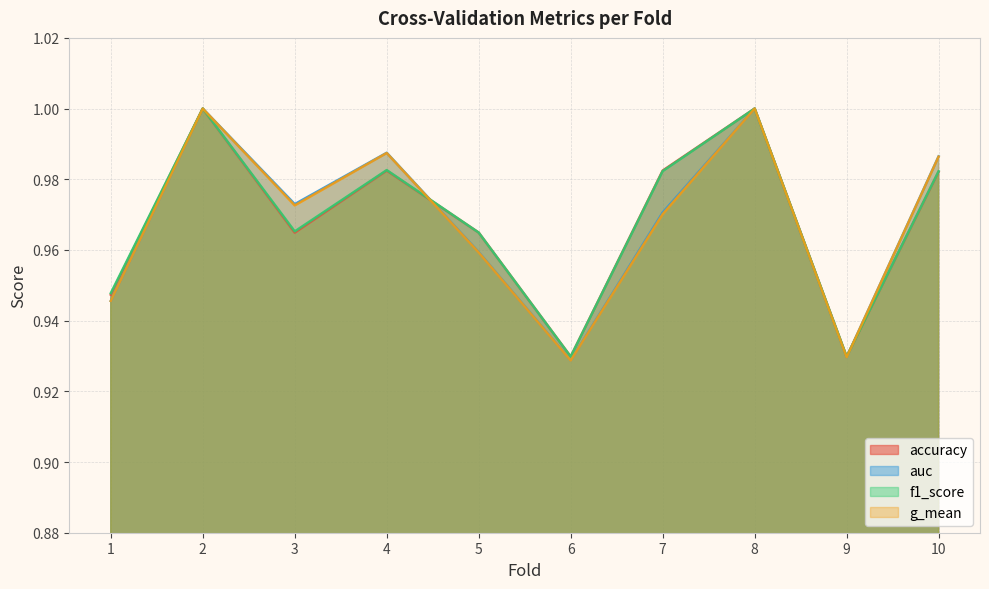

What is the sum of the auc values at 10 and 5?

1.9